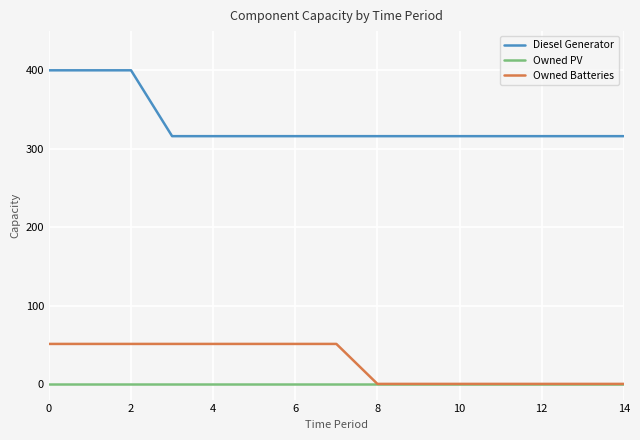

What is the lowest value of the Diesel Generator series?

316